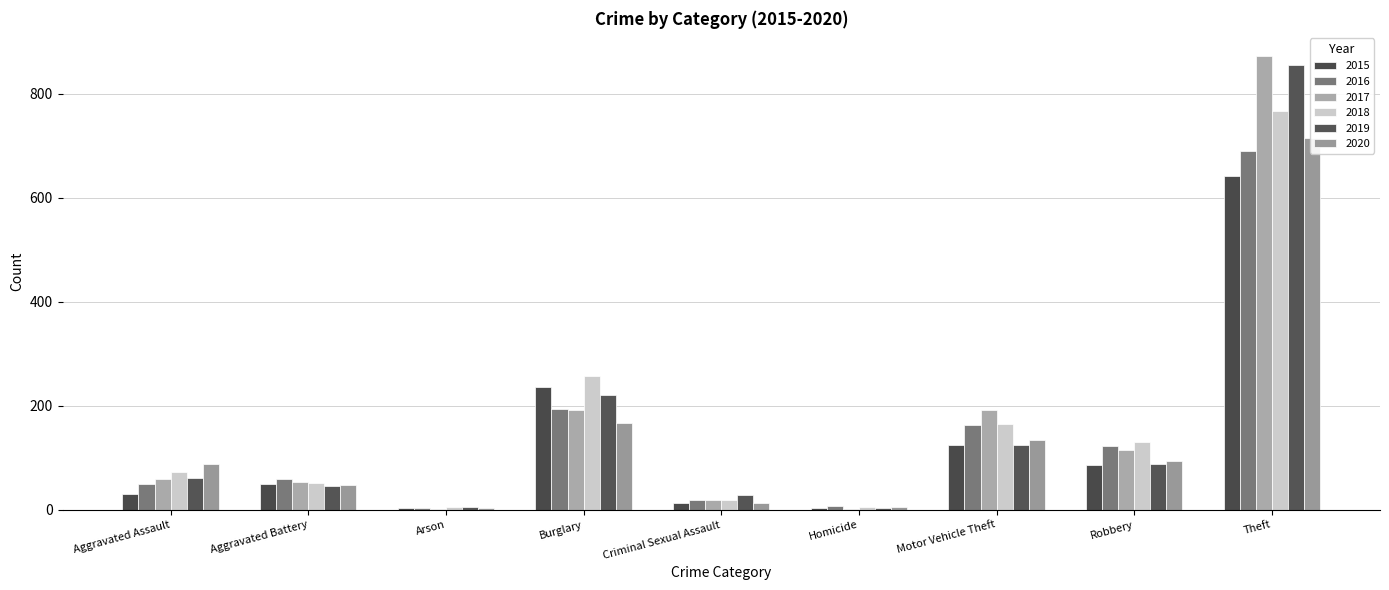

What is the label of the 9th bar from the right?

Aggravated Assault